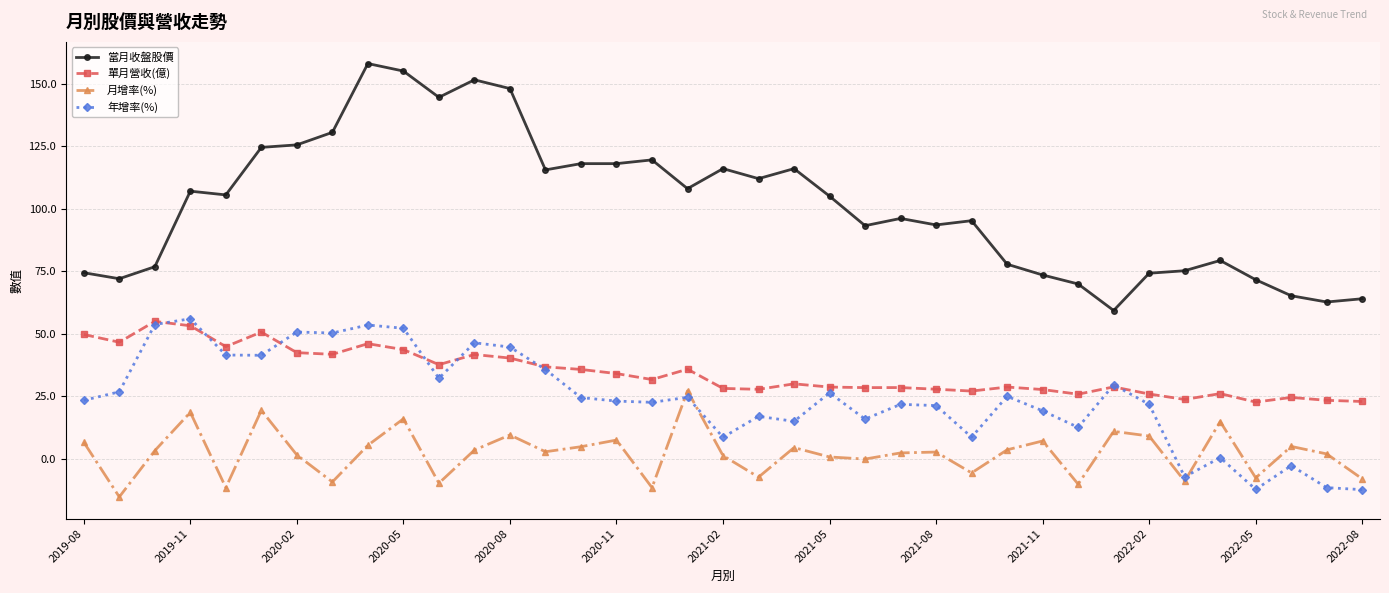

What is the maximum value for 單月營收(億)?

55.0